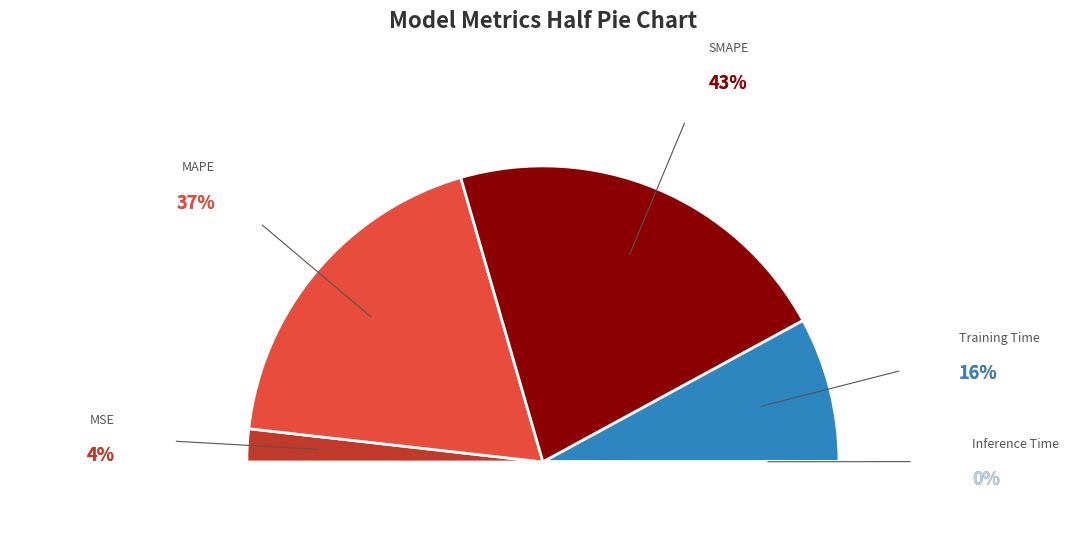

Count the number of slices in the pie.

5